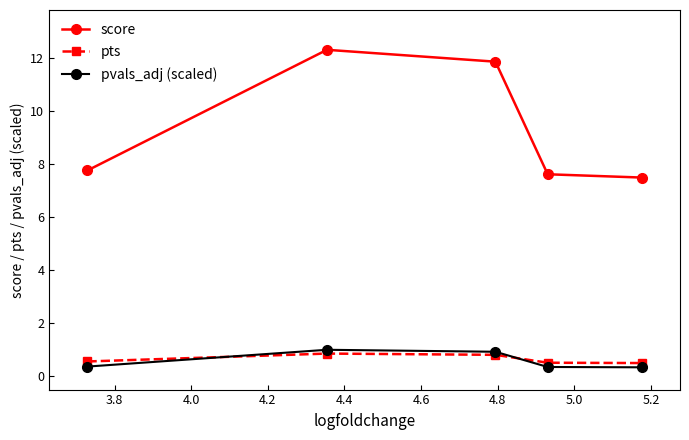

Count the pts values in the range 0 to 1.

5